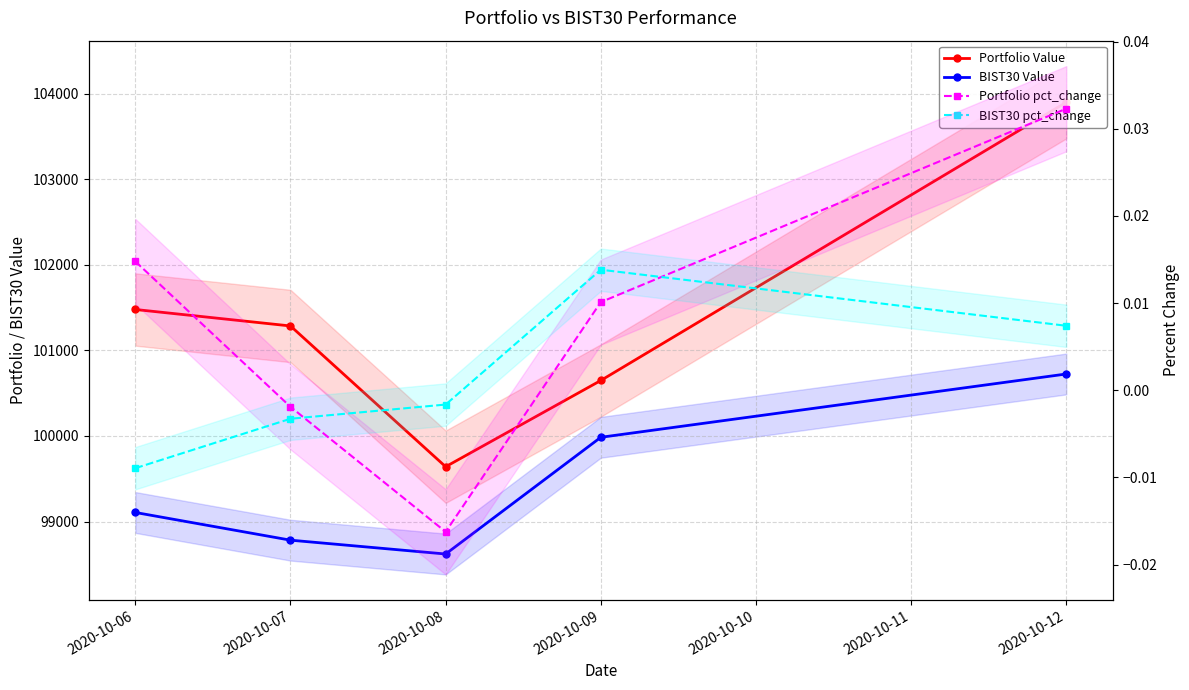

Is the value of Portfolio pct_change at 2020-10-09 greater than the value of Portfolio Value at 2020-10-07?

No